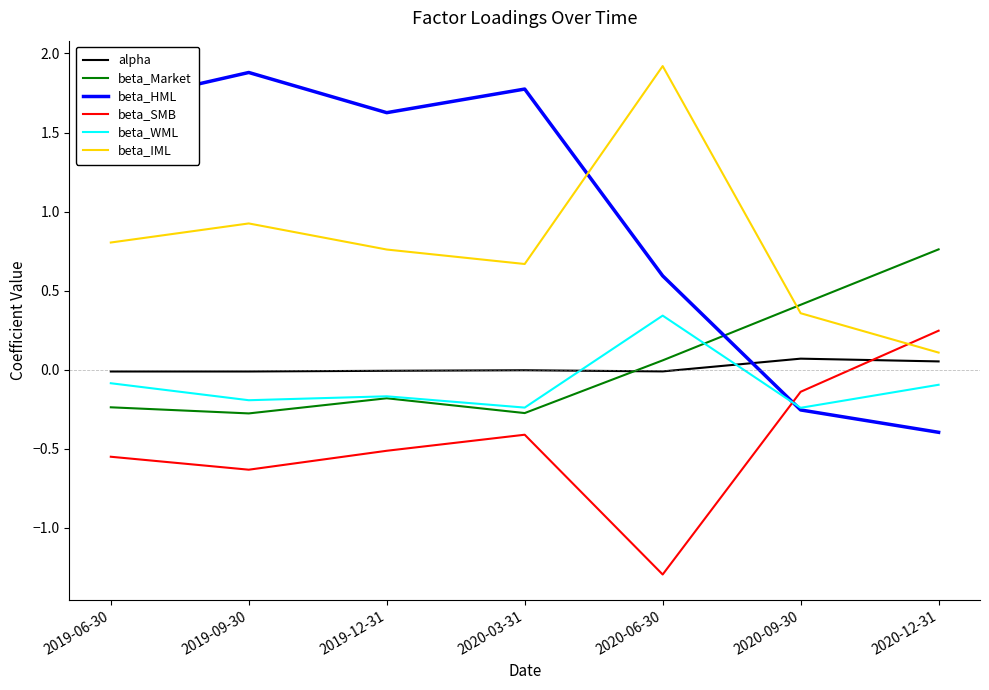

True or false: beta_IML and beta_WML cross at least once.

False